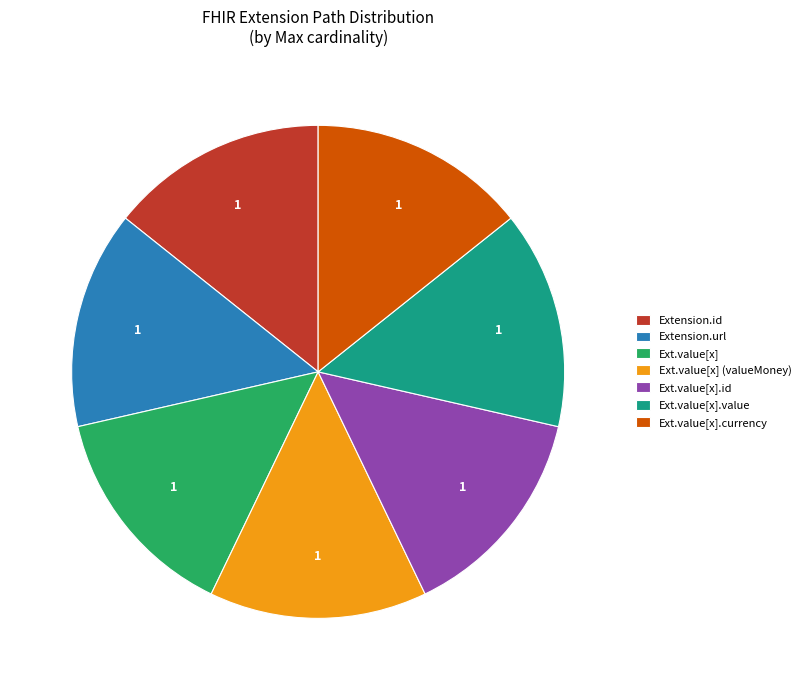

Does Ext.value[x] (valueMoney) account for over 50% of the chart?

No